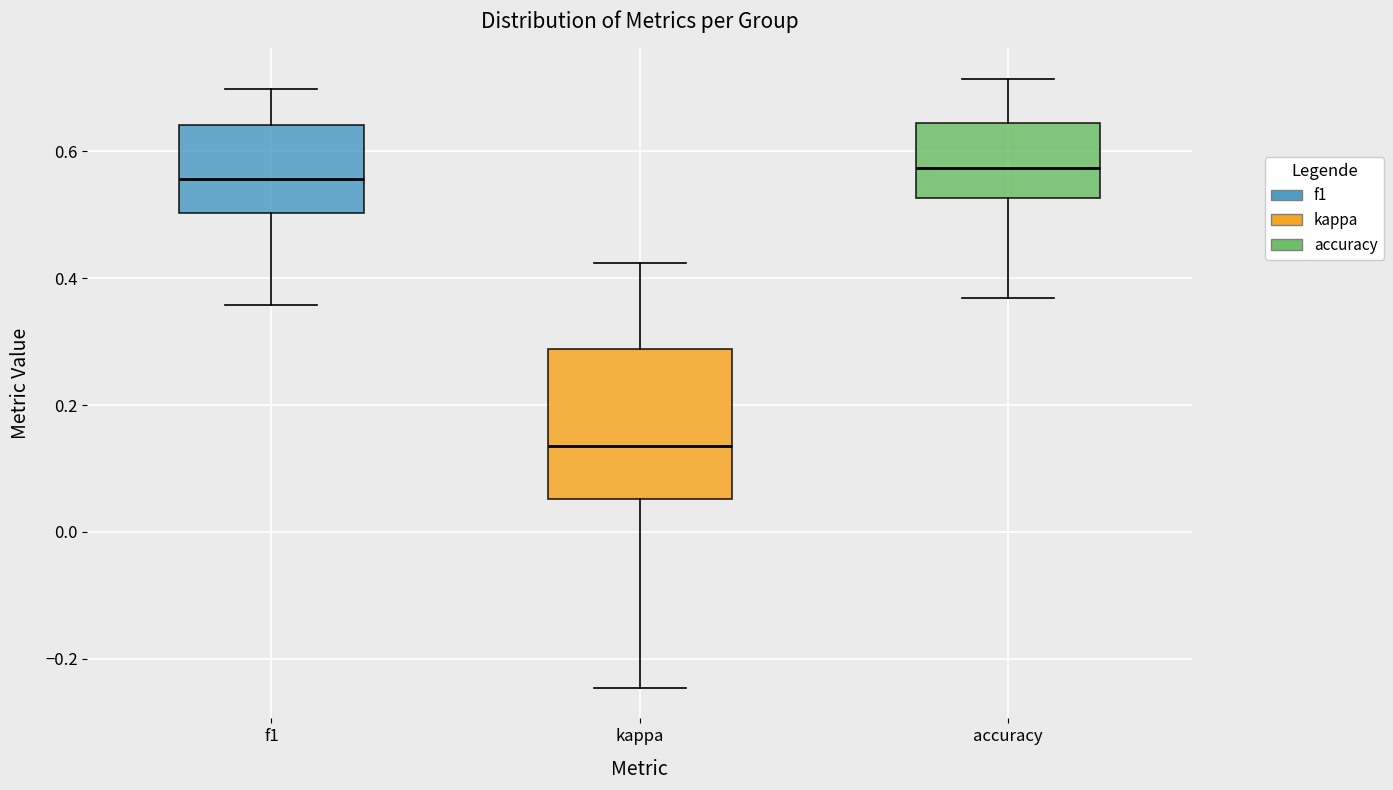

Which box has the lowest median line?

kappa